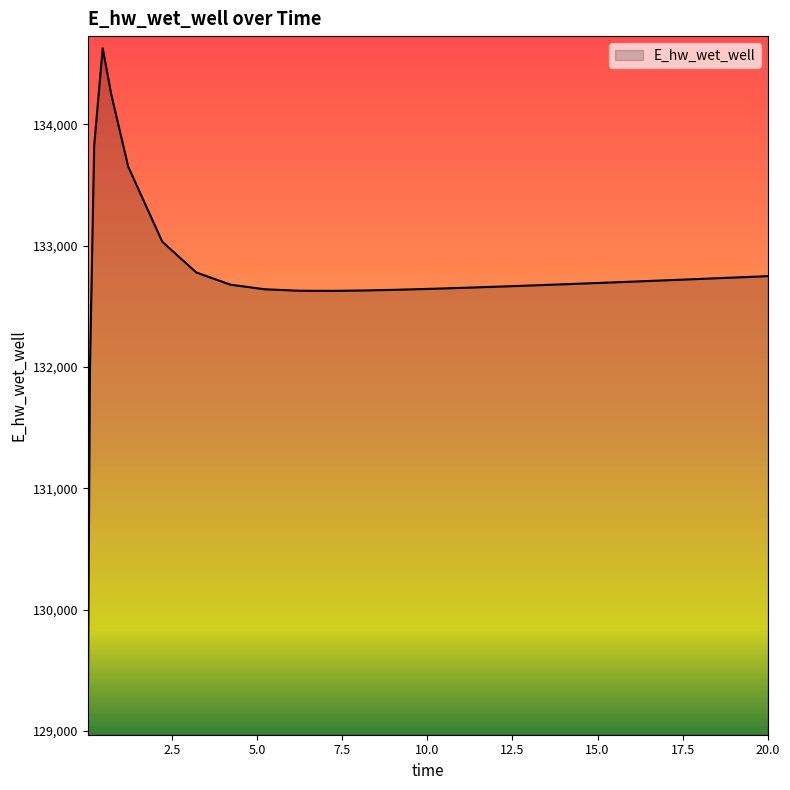

What is the difference between the maximum and minimum values?

5557.2